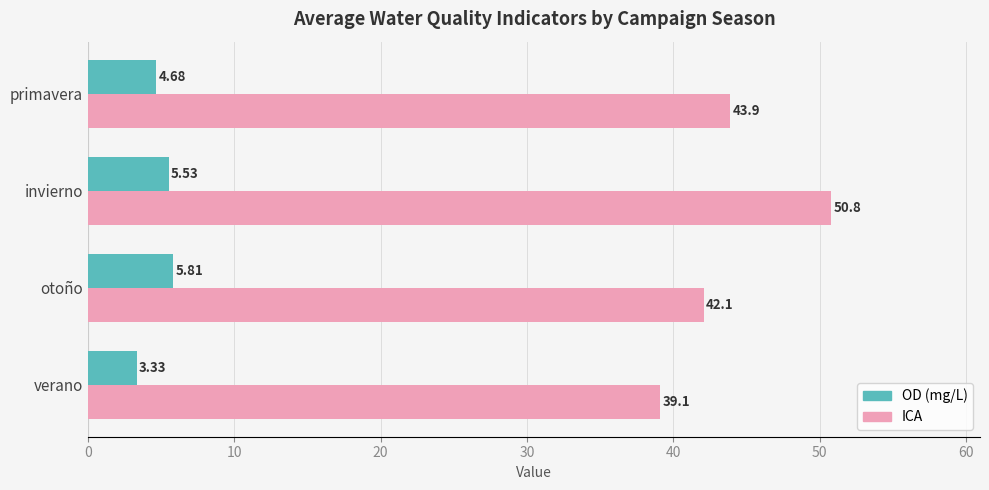

What is the difference between the maximum and minimum values in the ICA series?

11.7